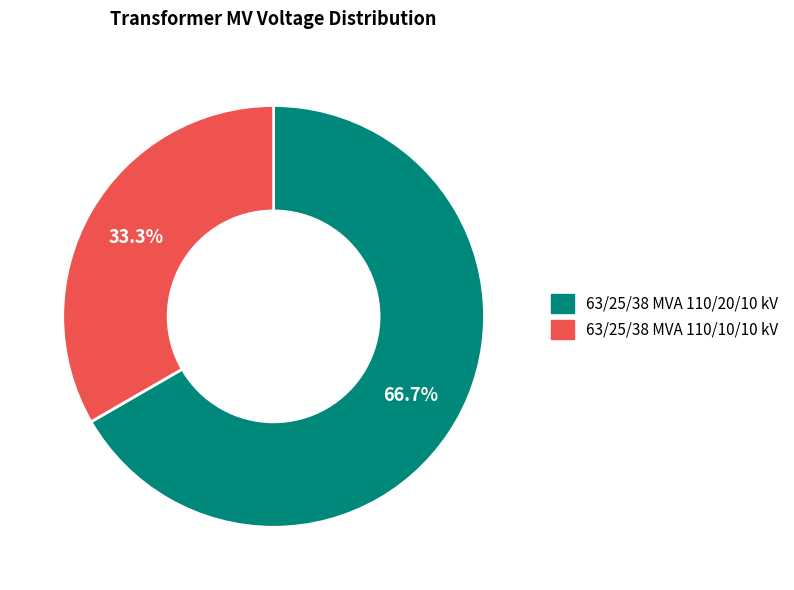

What is the total percentage of 63/25/38 MVA 110/10/10 kV and 63/25/38 MVA 110/20/10 kV?

100.0%